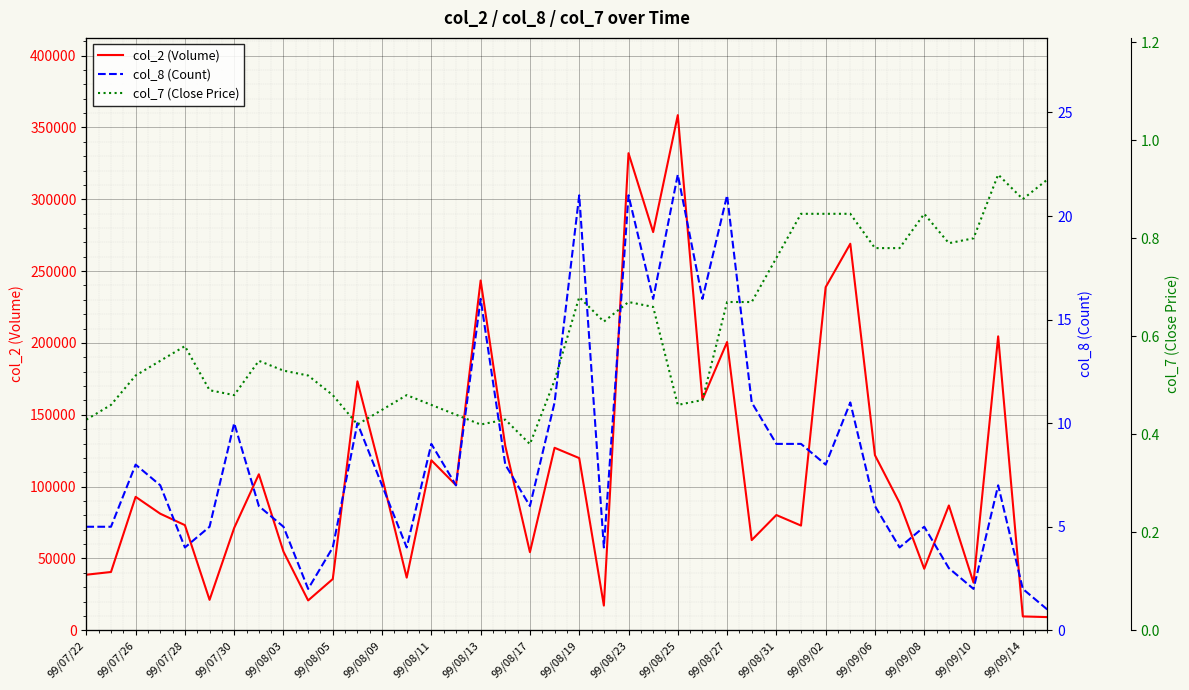

True or false: col_2 (Volume) and col_7 (Close Price) intersect in this chart.

False